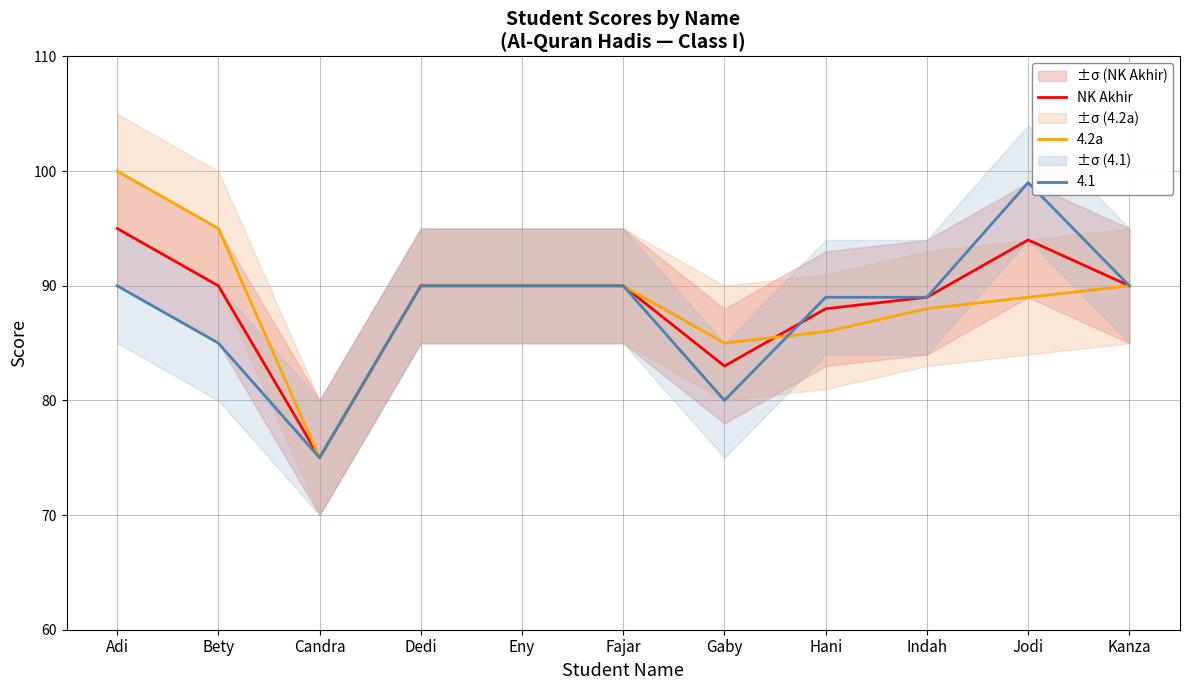

Which series has the largest range (max minus min)?

4.2a